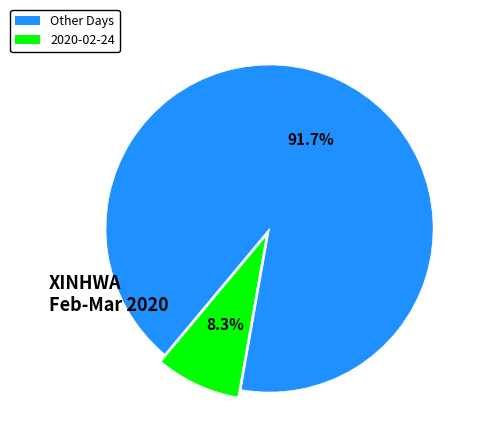

Is there a majority slice in this chart?

Yes